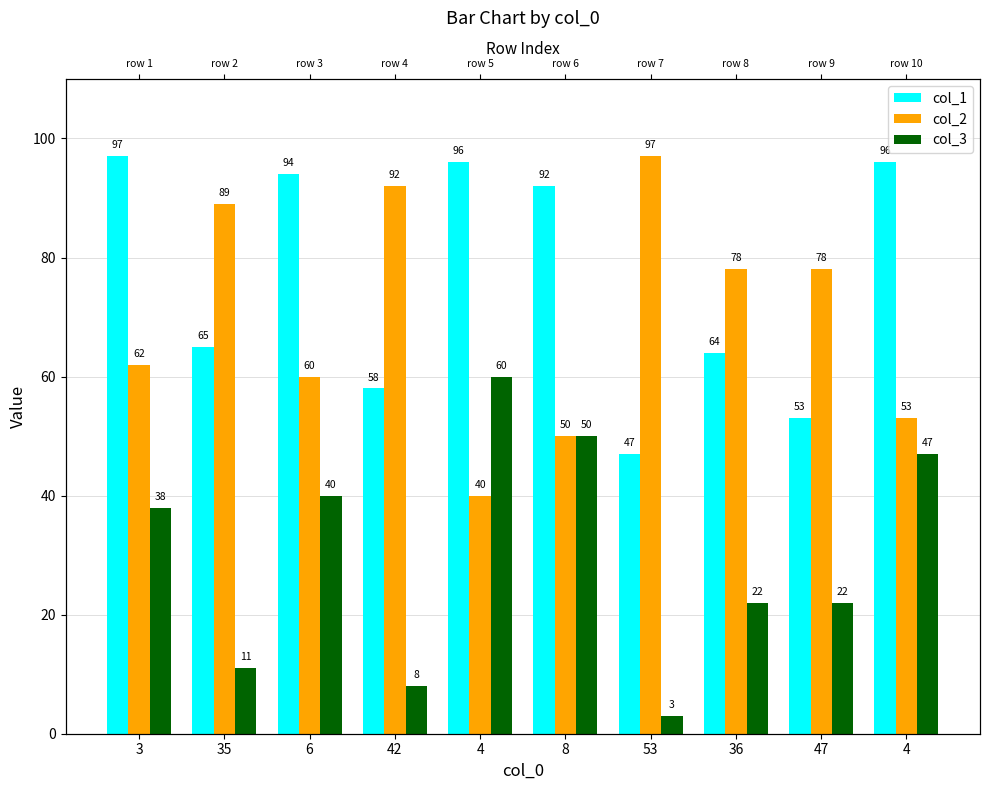

At which label does col_3 first exceed 38?

6